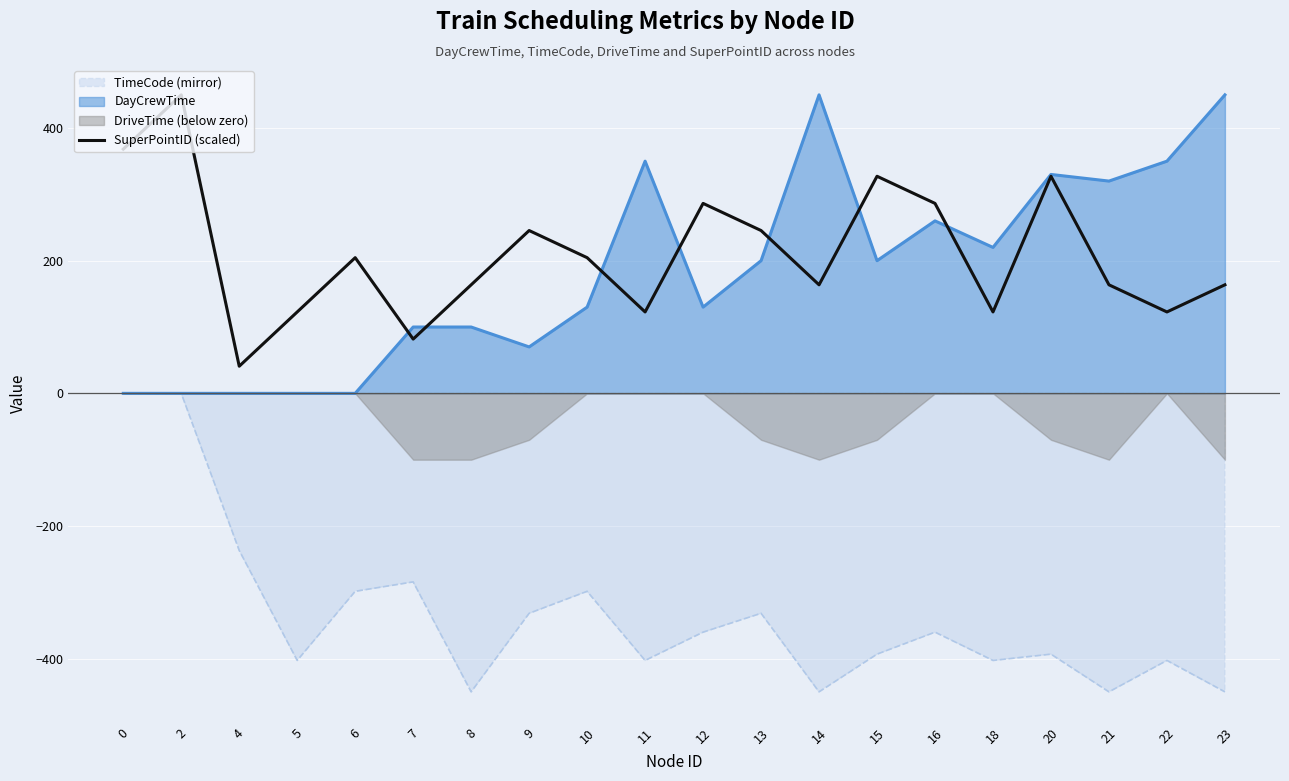

Reading right to left, list all the values displayed in this chart.

163.6	122.7	163.6	327.3	122.7	286.4	327.3	163.6	245.5	286.4	122.7	204.5	245.5	163.6	81.8	204.5	122.7	40.9	450.0	368.2